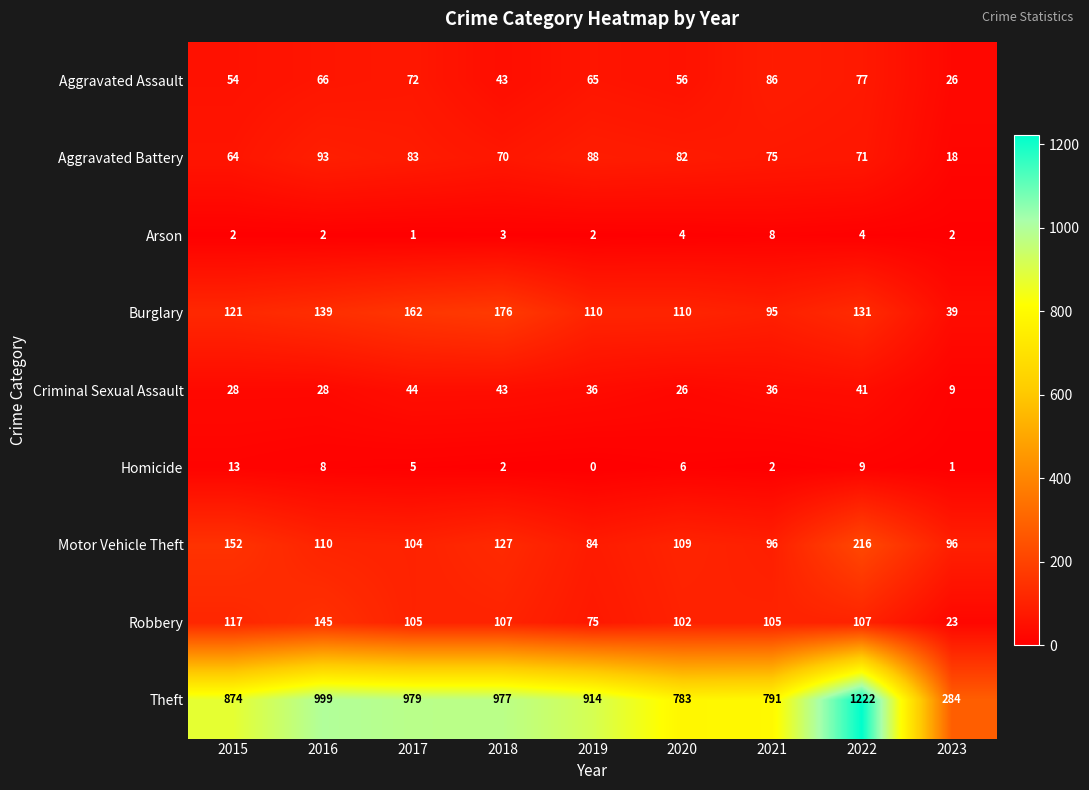

What is the maximum value shown in the chart?

1222